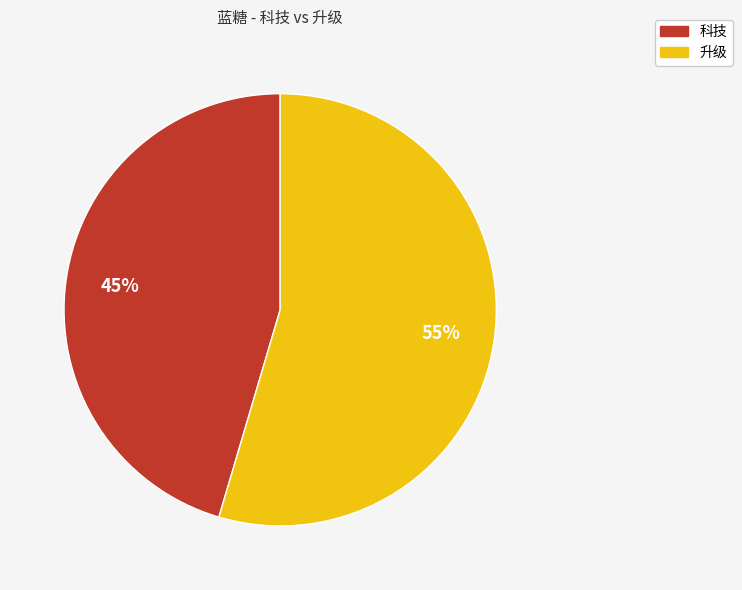

Which has a higher value, 升级 or 科技?

升级